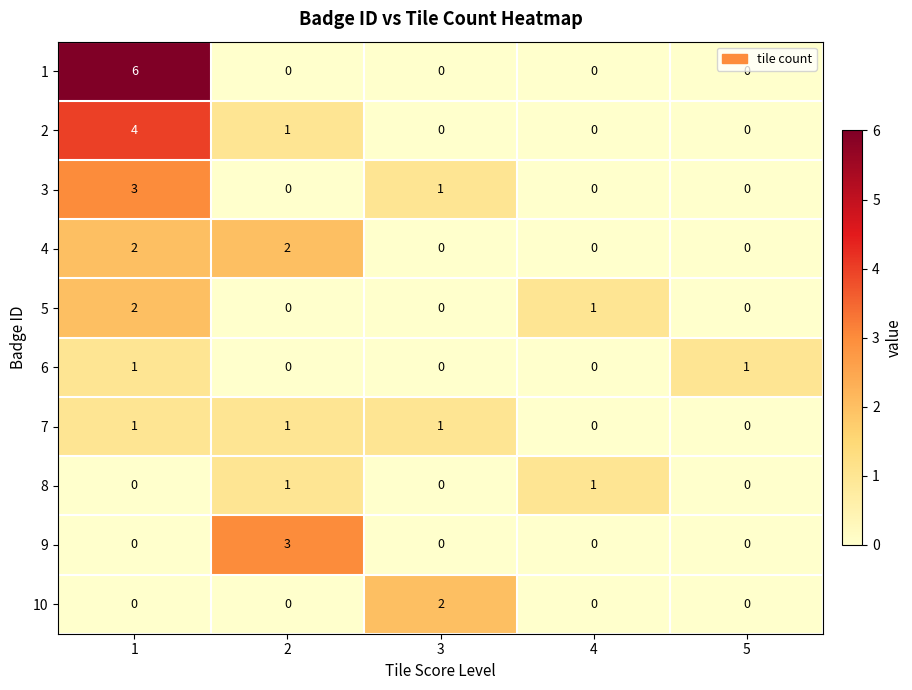

At which category is the sum across all series the highest?

1